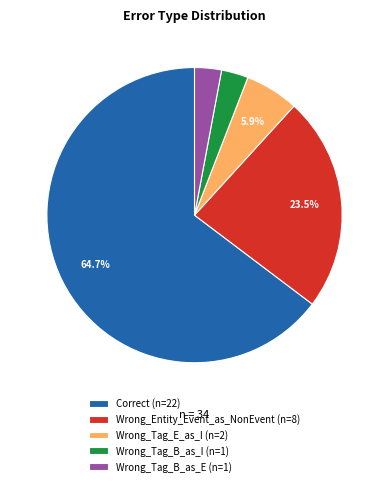

Which has a higher value, Wrong_Tag_E_as_I (n=2) or Wrong_Entity_Event_as_NonEvent (n=8)?

Wrong_Entity_Event_as_NonEvent (n=8)